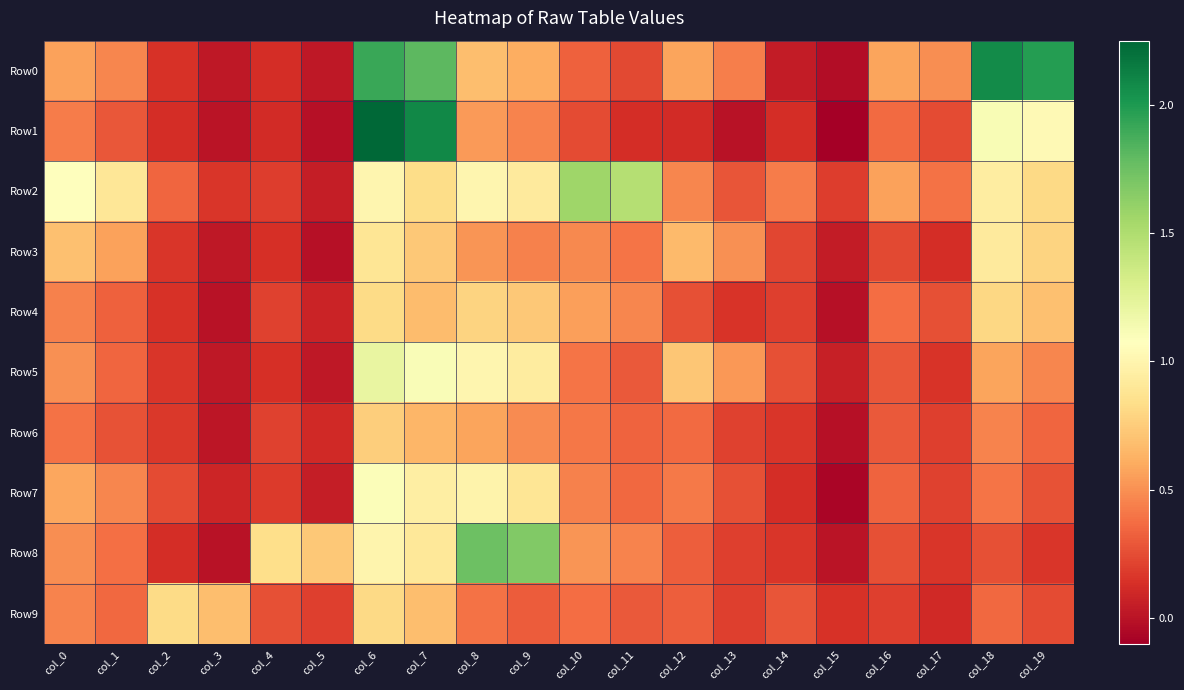

At col_4, list the series in order from smallest to largest.

Row1, Row0, Row3, Row5, Row7, Row2, Row6, Row4, Row9, Row8